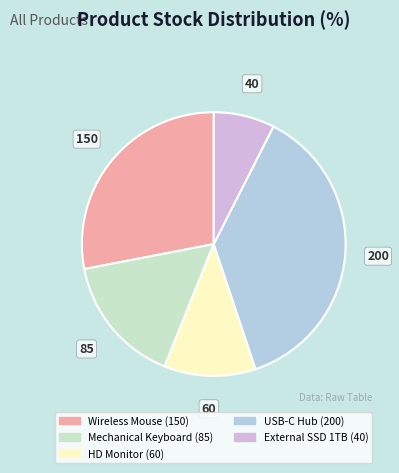

Count the number of slices in the pie.

5